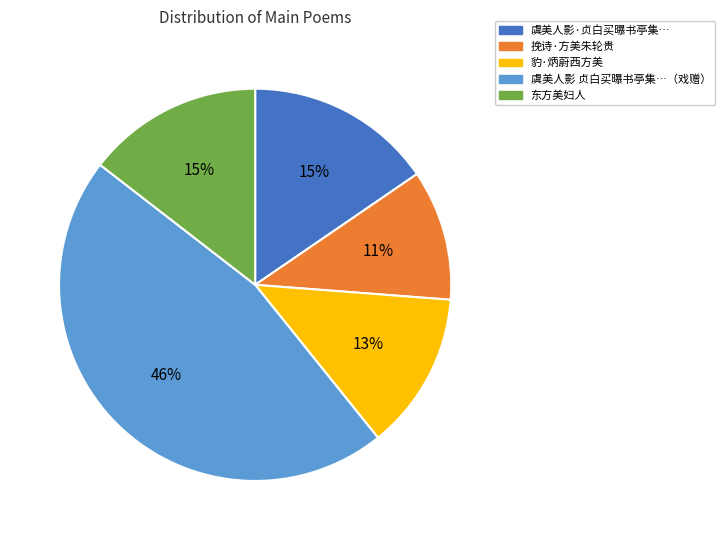

Does any single category account for the majority?

No